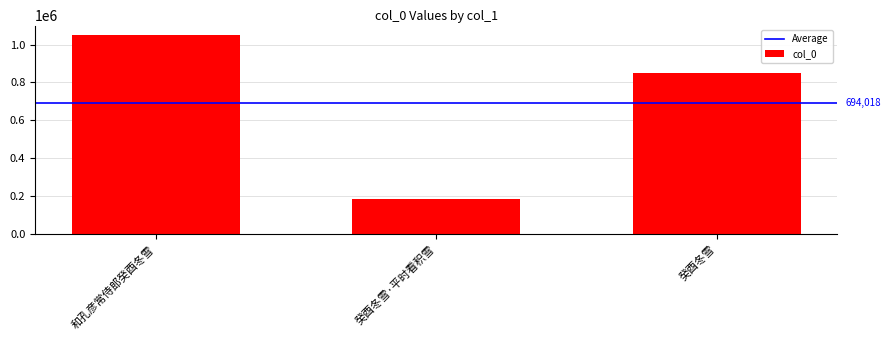

Is it true that the value at 癸酉冬雪 is 200462?

False